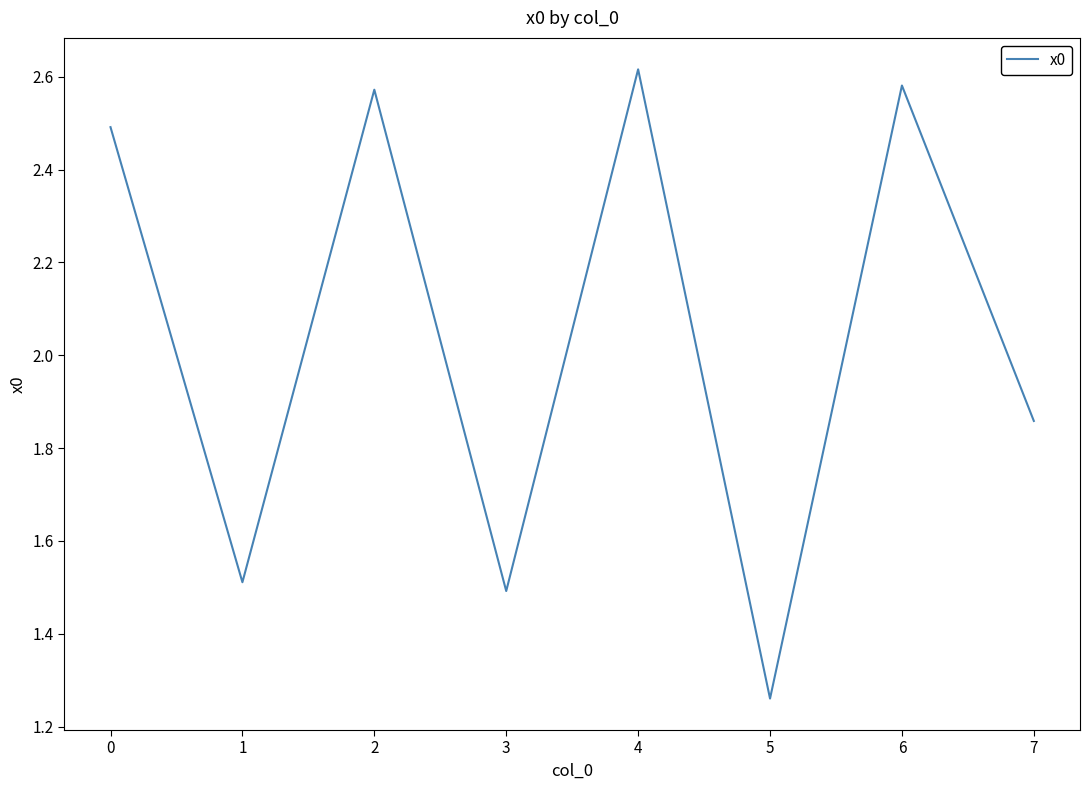

At which label is the value closest to 1?

5